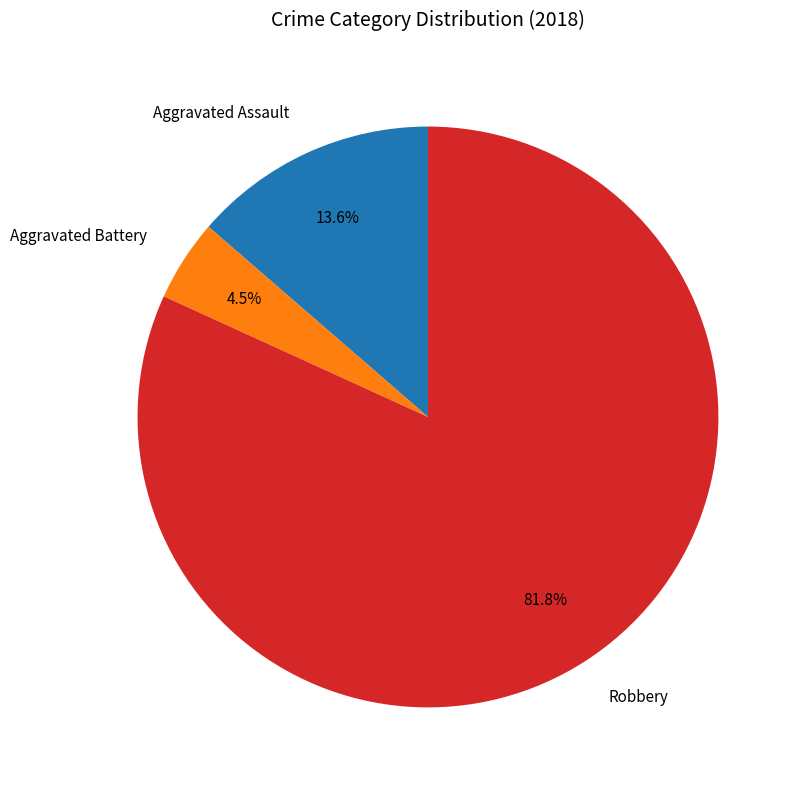

Does Robbery account for over 50% of the chart?

Yes